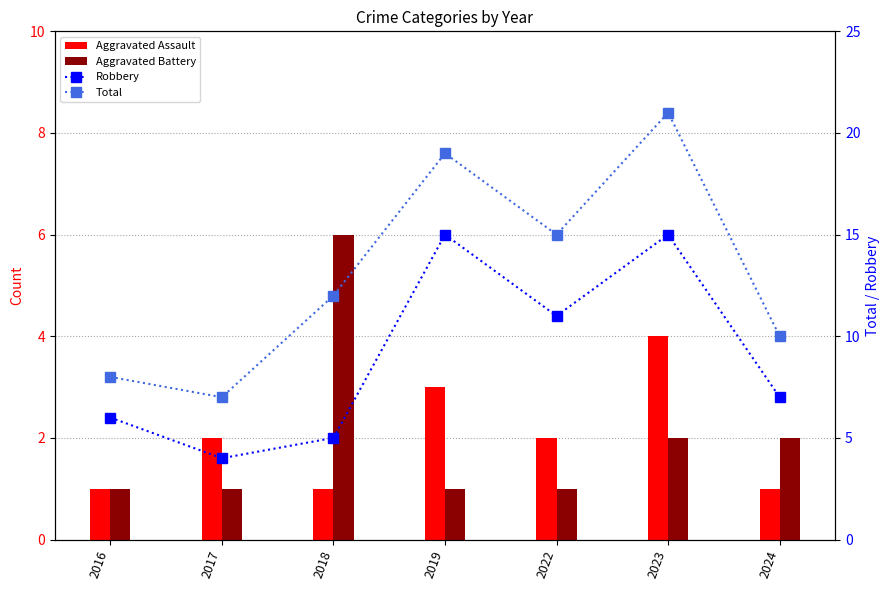

What is the difference between the maximum and minimum values in the Aggravated Assault series?

3